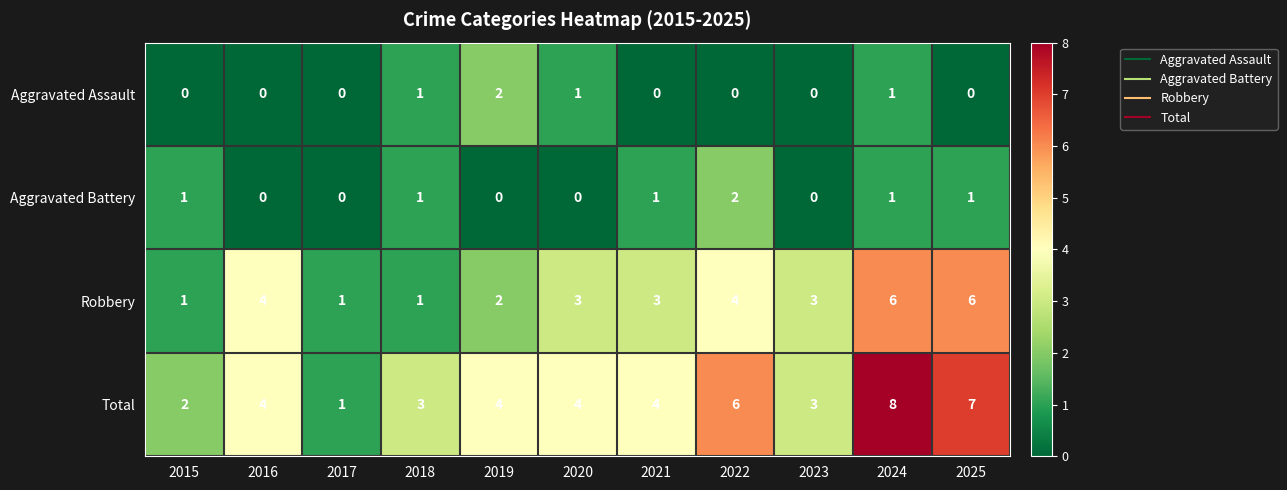

Between 2017 and 2018, which series saw the biggest shift?

Total